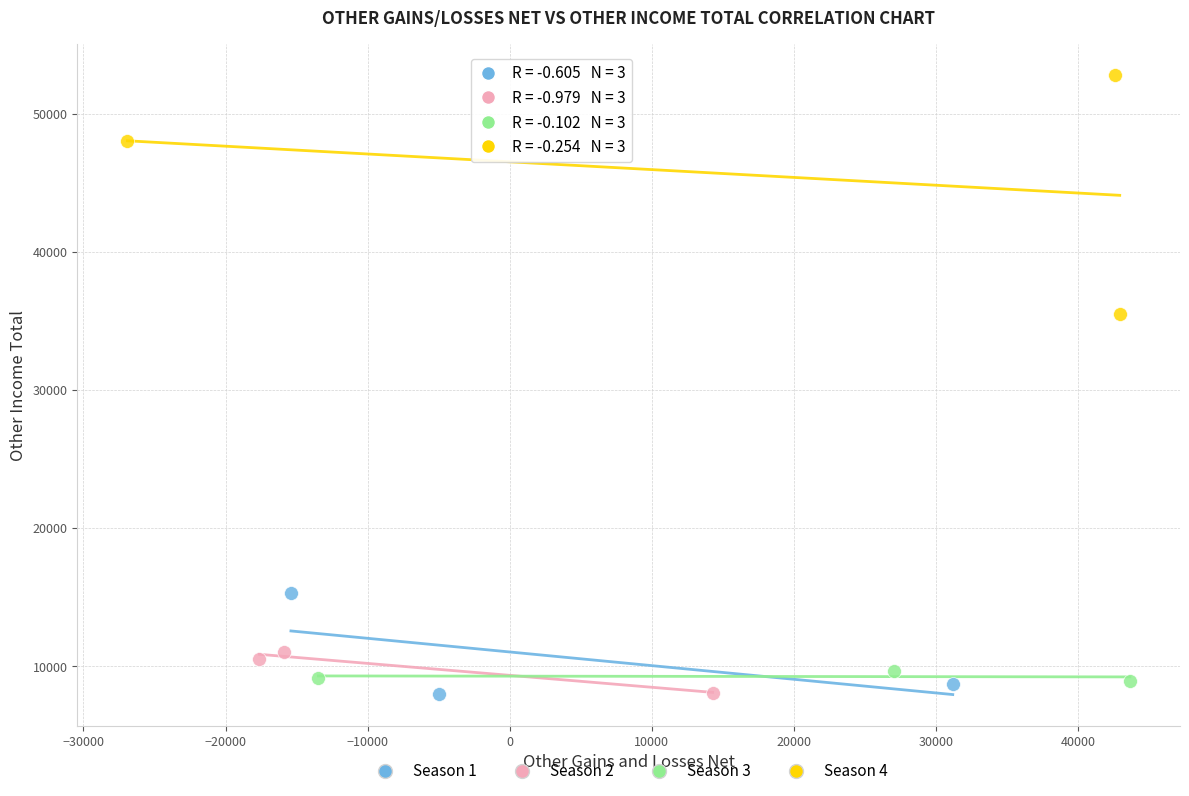

Which series has the widest spread of Y values?

Season 4